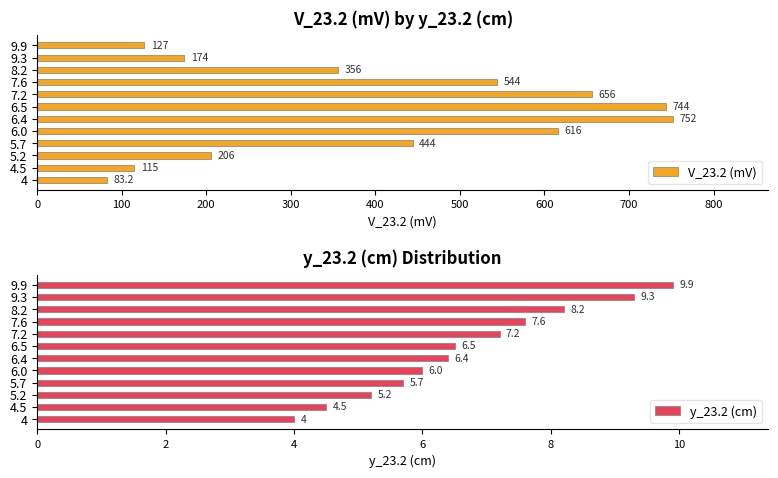

Which category has the lowest value in the V_23.2 (mV) series?

4